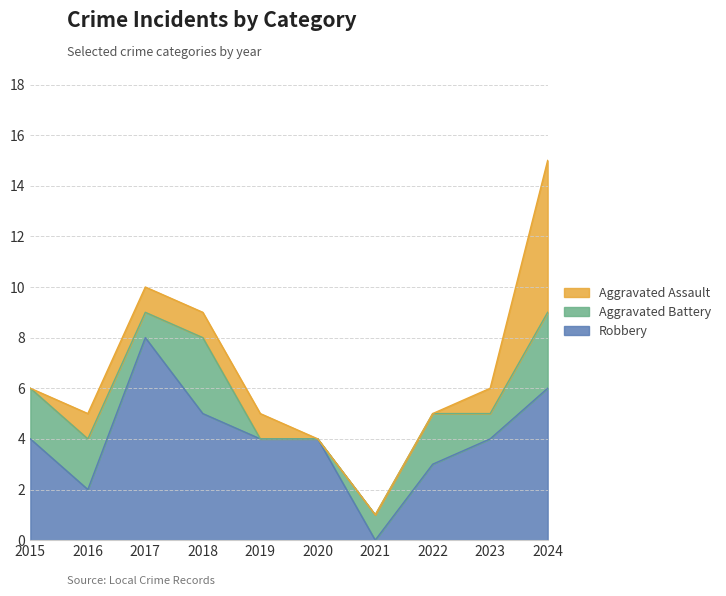

At which category is the sum across all series the highest?

2024